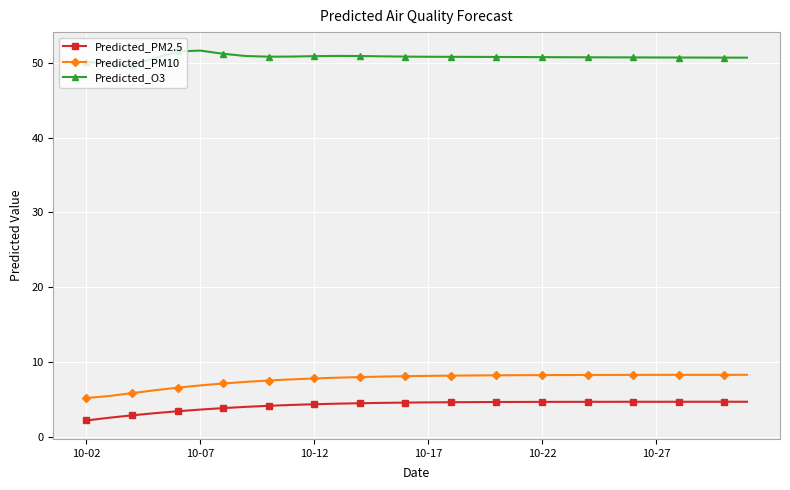

True or false: Predicted_O3 has more than 1 interior local peaks.

True